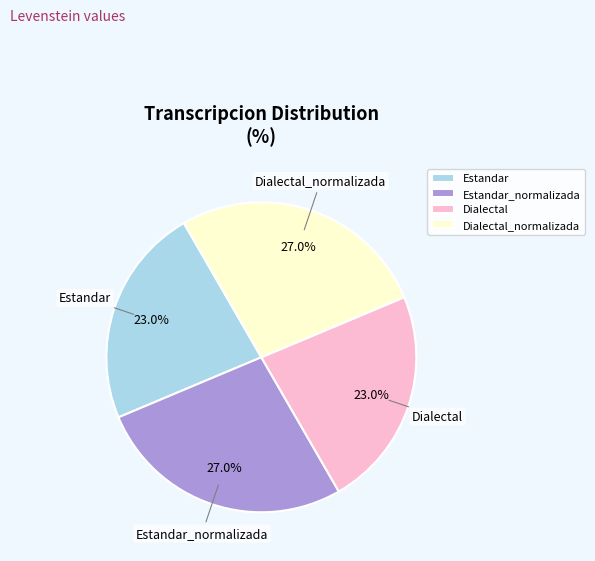

Does any single category account for the majority?

No